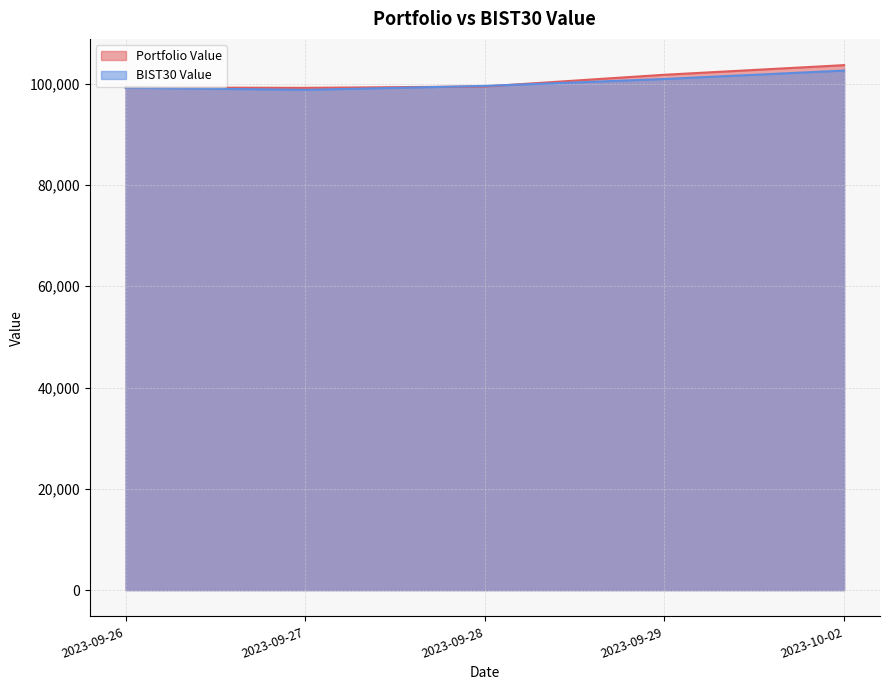

The value of Portfolio Value at 2023-09-28 is 99441.9. True or false?

True